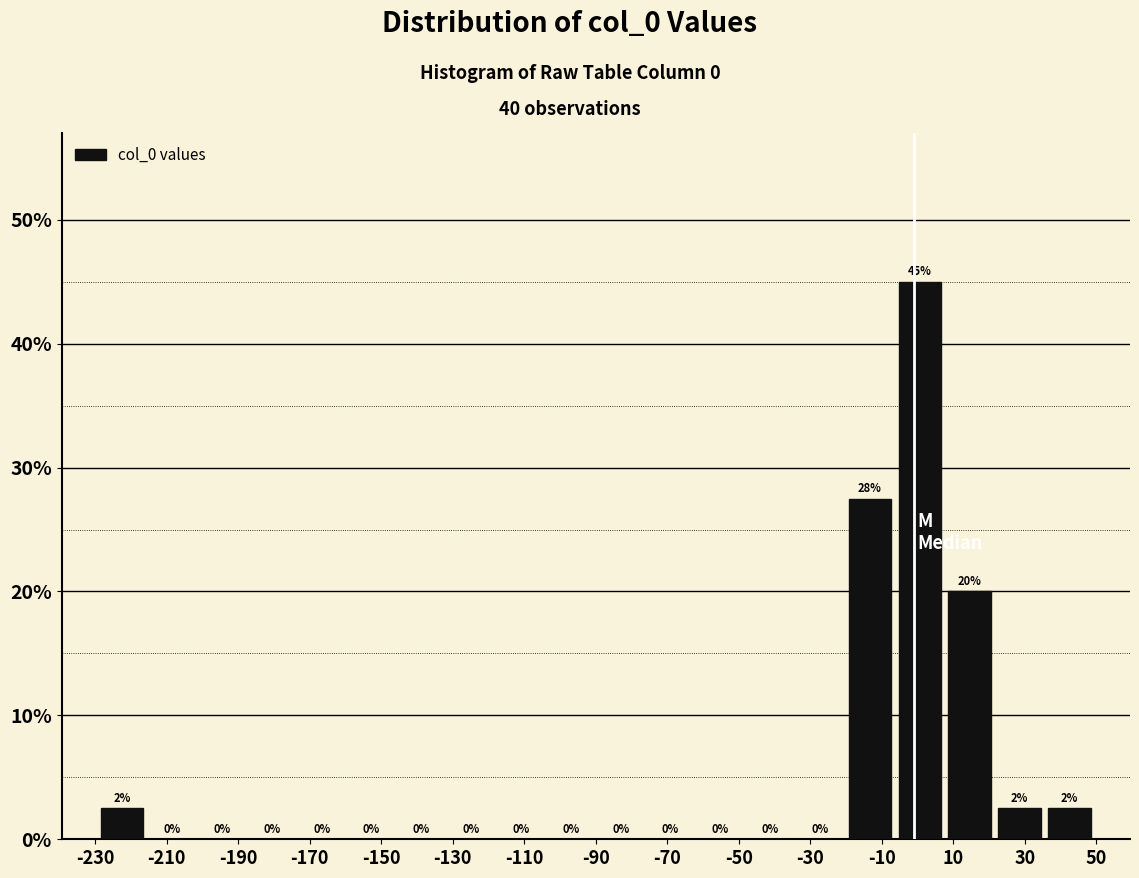

Which range on the x-axis has the tallest bar?

-6 to 8